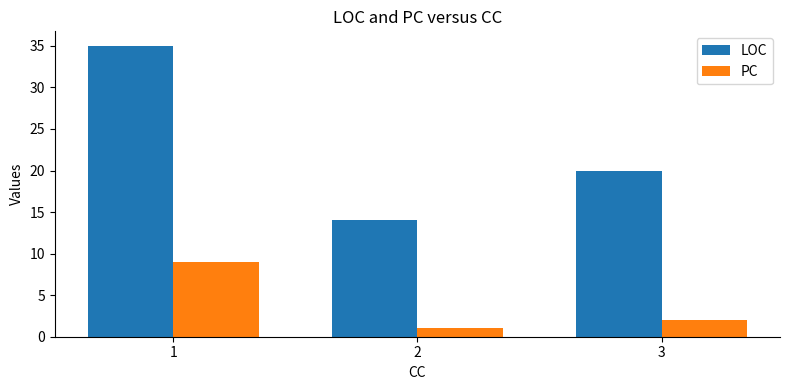

Which series has the largest total across all categories?

LOC